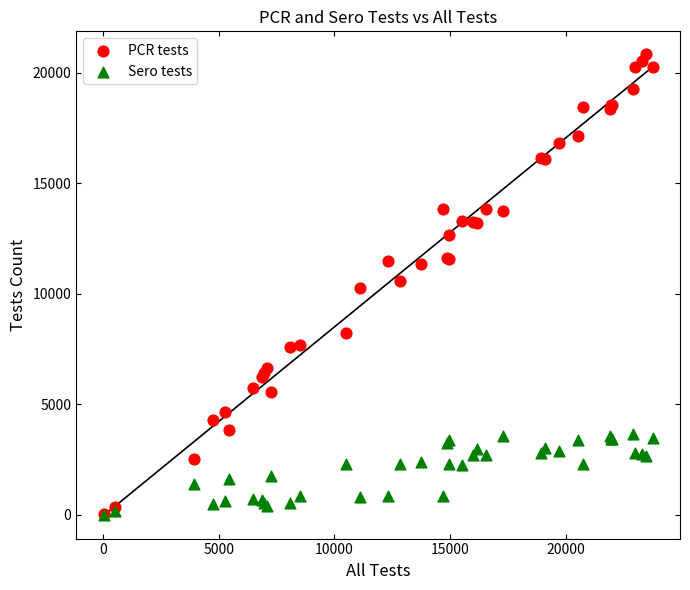

What are all the series names shown in the legend?

PCR tests, Sero tests